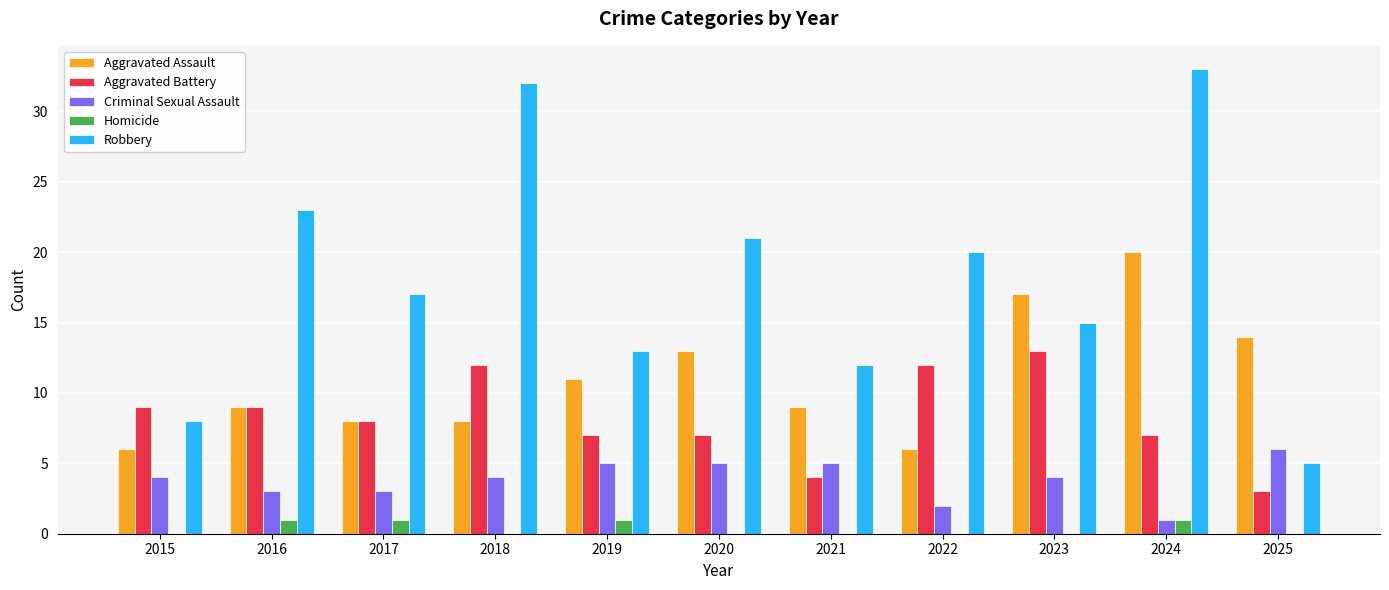

What is the sum of all Homicide values?

4